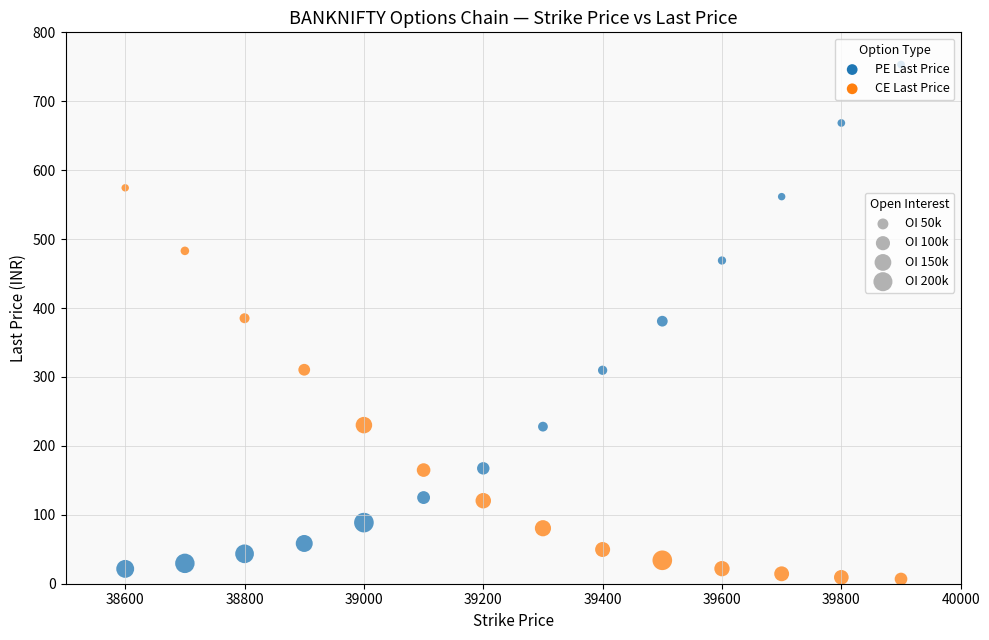

Across all data points, what is the range of Y values (max minus min)?

746.4